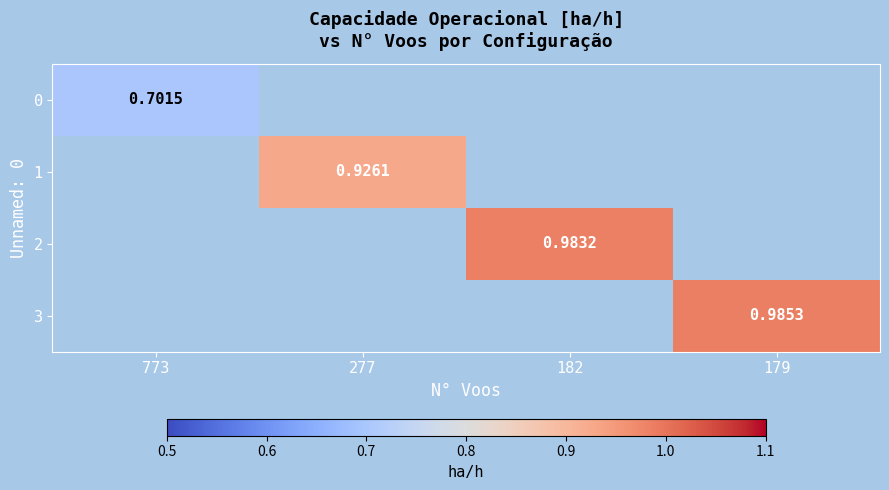

Is the value of 0 at 277 greater than the value of 1 at 179?

No